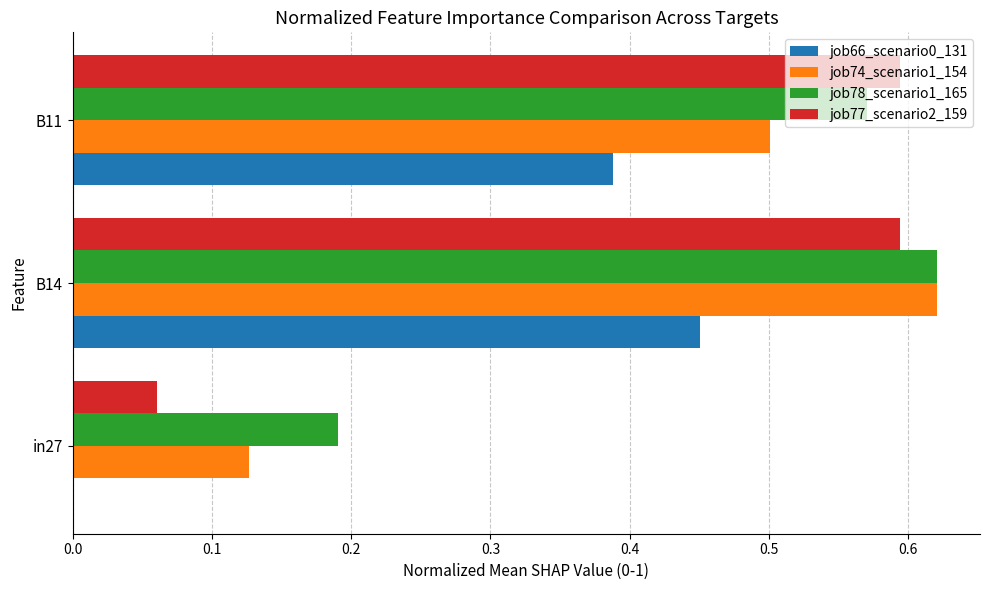

How many job77_scenario2_159 values are between 0 and 1?

3